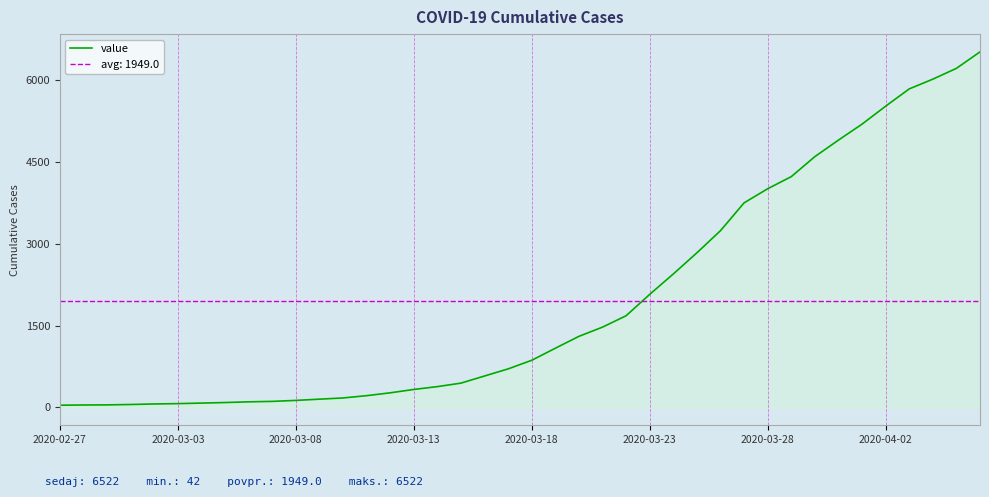

The chart shows a value of 334 at 19. True or false?

False